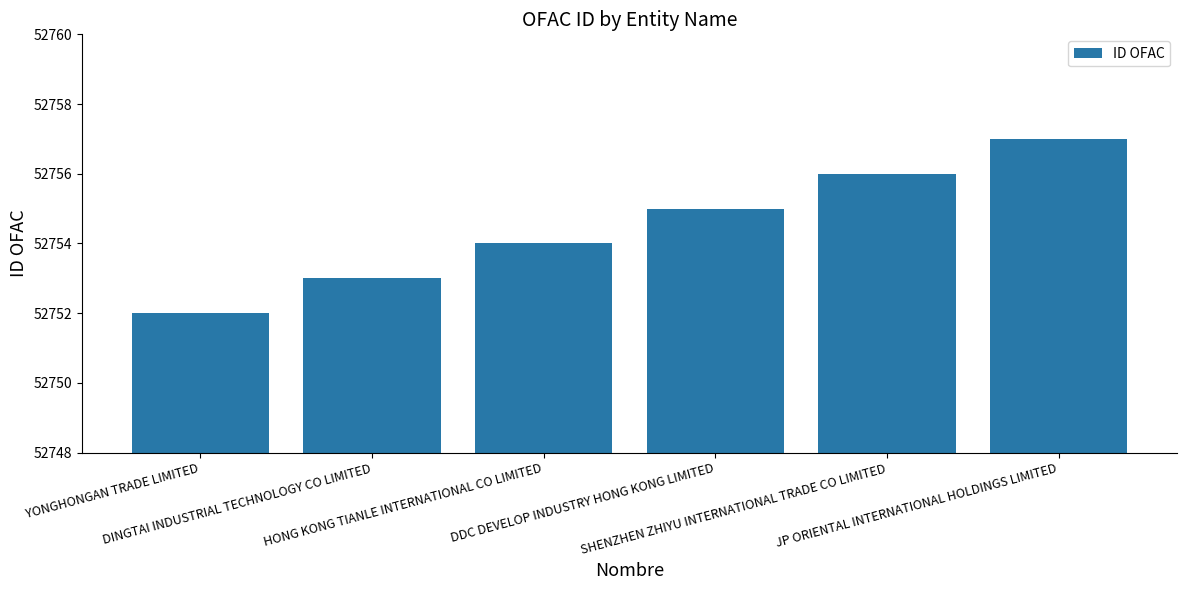

Which has a higher value, YONGHONGAN TRADE LIMITED or JP ORIENTAL INTERNATIONAL HOLDINGS LIMITED?

JP ORIENTAL INTERNATIONAL HOLDINGS LIMITED